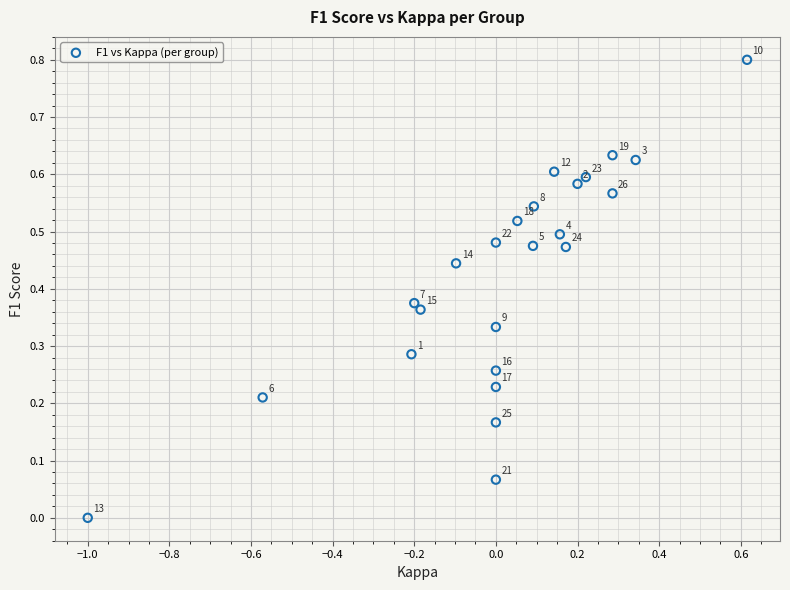

What is the range of X values (max minus min)?

1.6